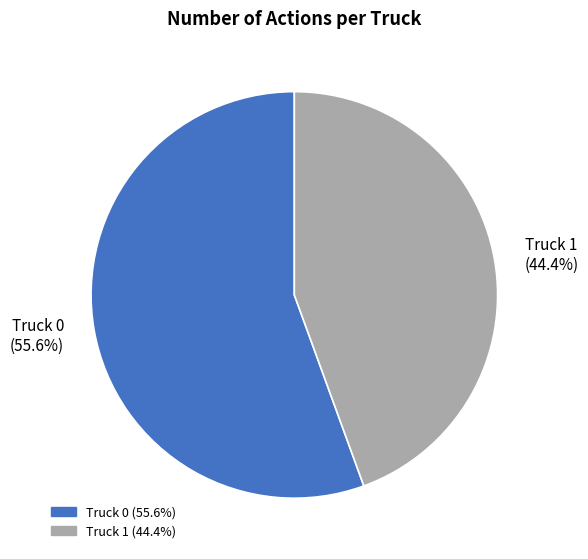

What percentage is the Truck 1 slice, to the nearest percent?

44%